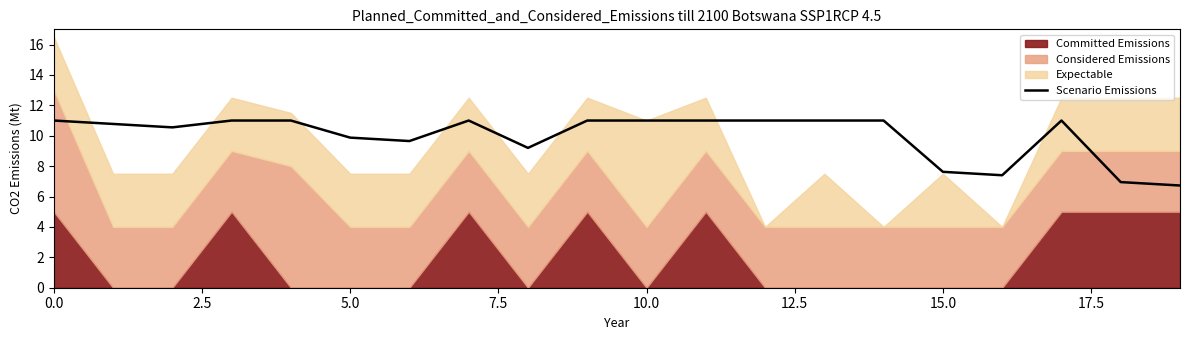

What is the sum of the values at 17 and 19?

17.7